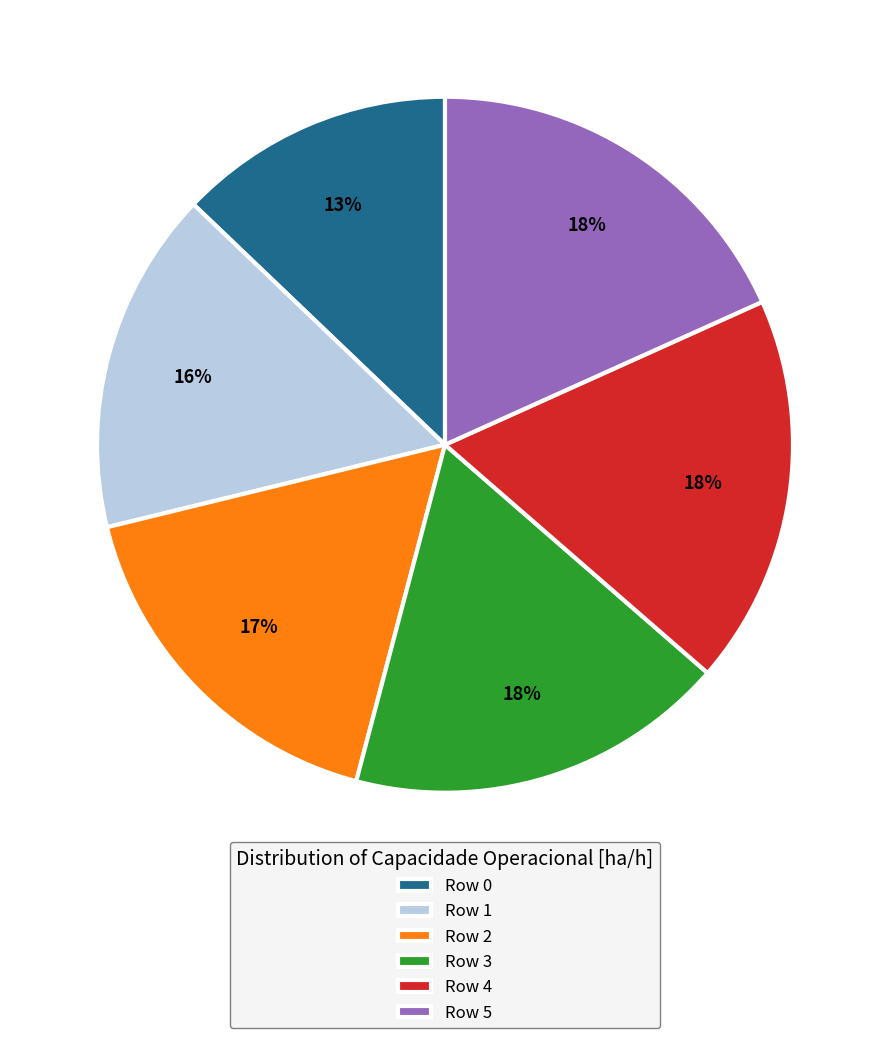

Is there any slice that represents more than half of the pie?

No